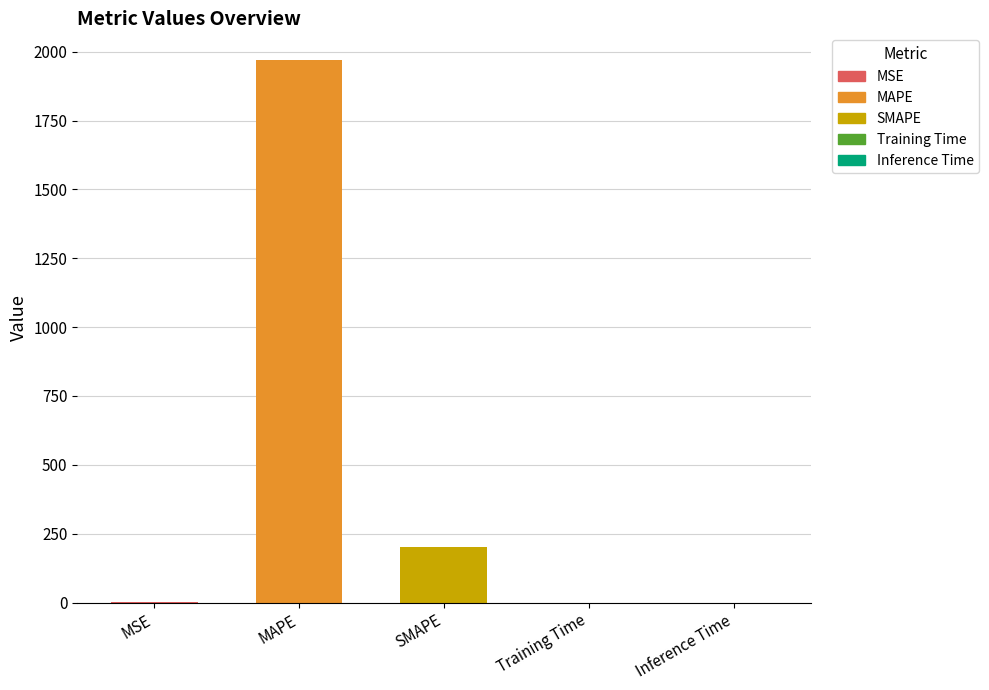

At which category does the chart reach its minimum across all series?

Inference Time